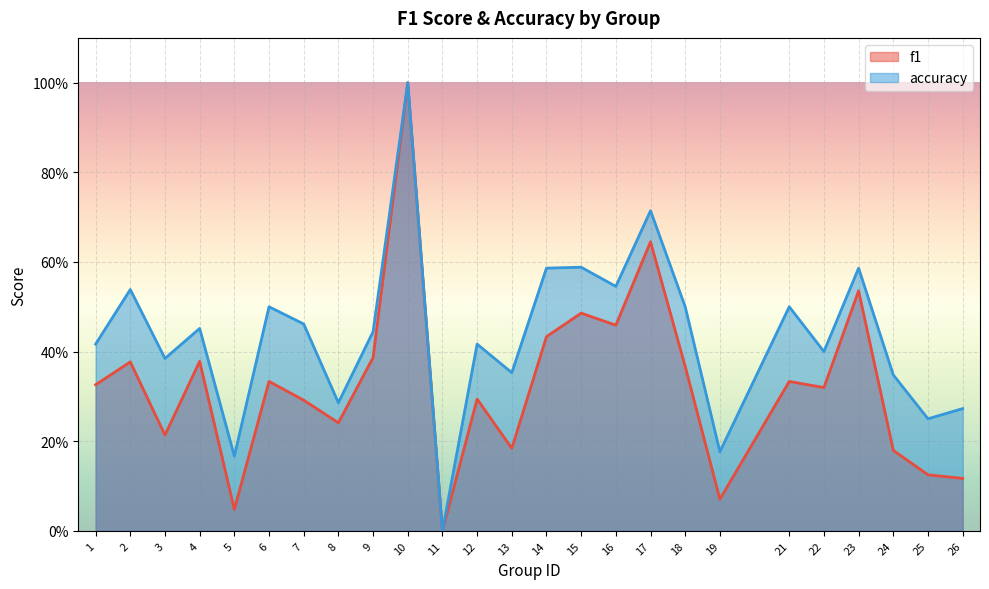

What is the value of the f1 point at the 4th from the left?

0.4